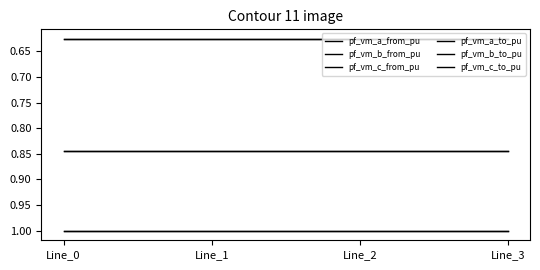

Which series has the widest spread of values?

pf_vm_c_from_pu